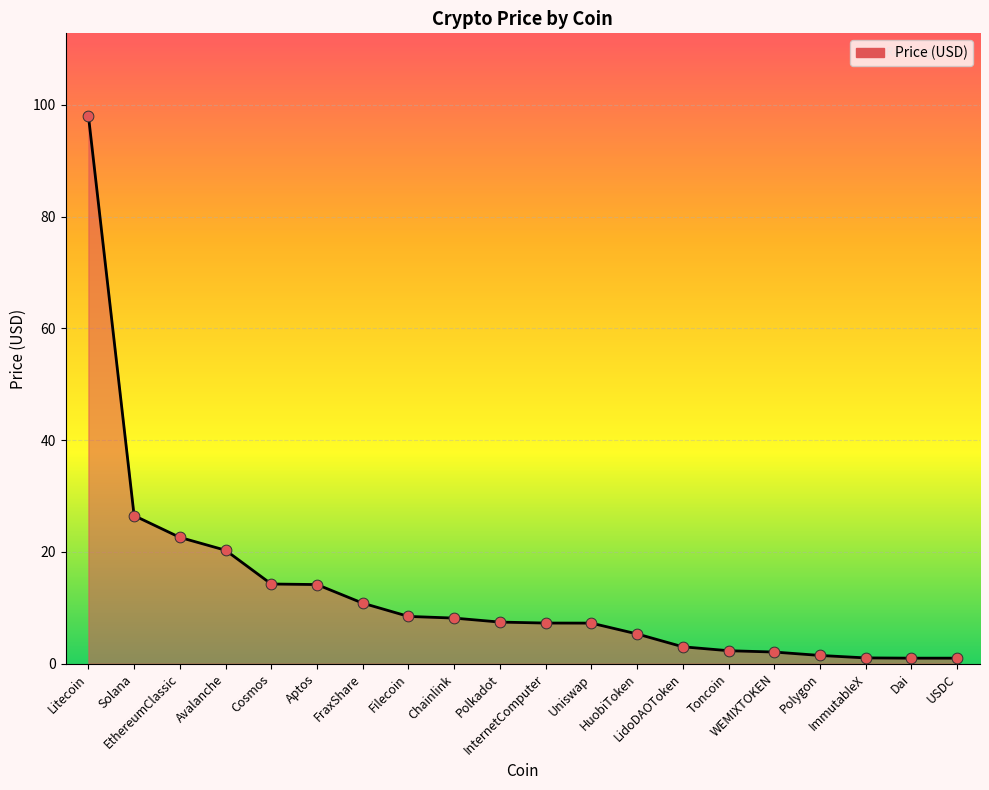

Between Polkadot and Cosmos, which is larger?

Cosmos